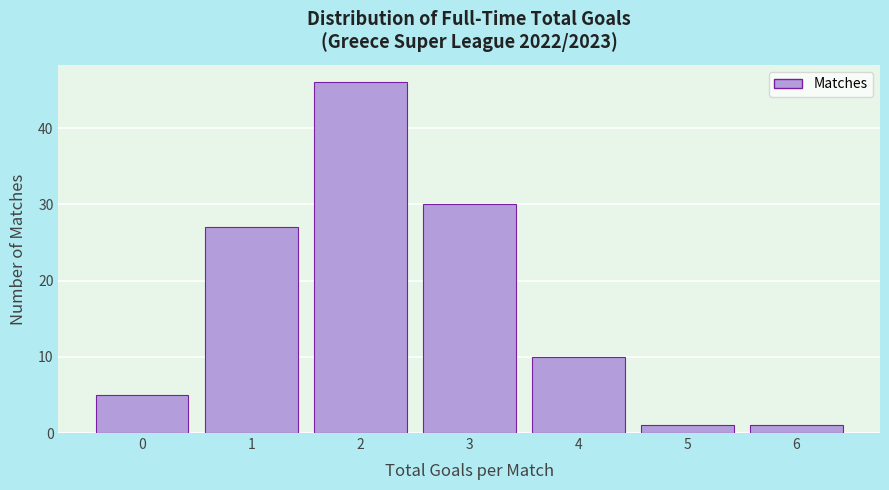

Reading right to left, what are all the values shown in this chart?

6=1	5=1	4=10	3=30	2=46	1=27	0=5